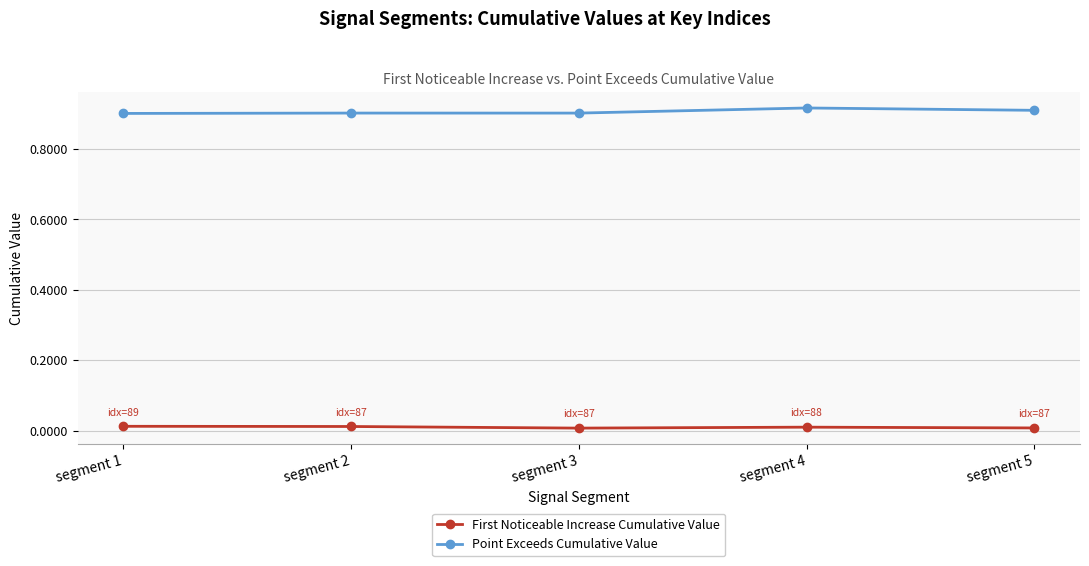

Is the value of Point Exceeds Cumulative Value at segment 5 greater than the value of First Noticeable Increase Cumulative Value at segment 1?

Yes